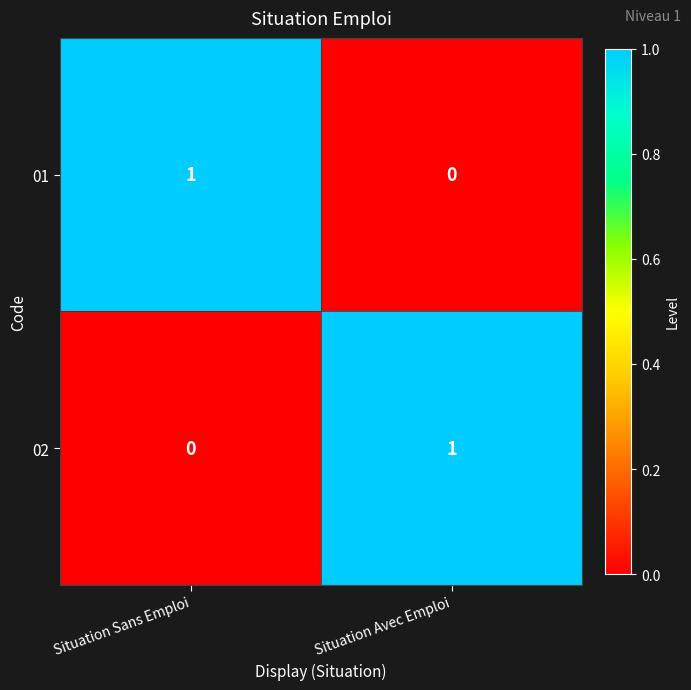

The value of 02 at Situation Avec Emploi is 1. True or false?

True